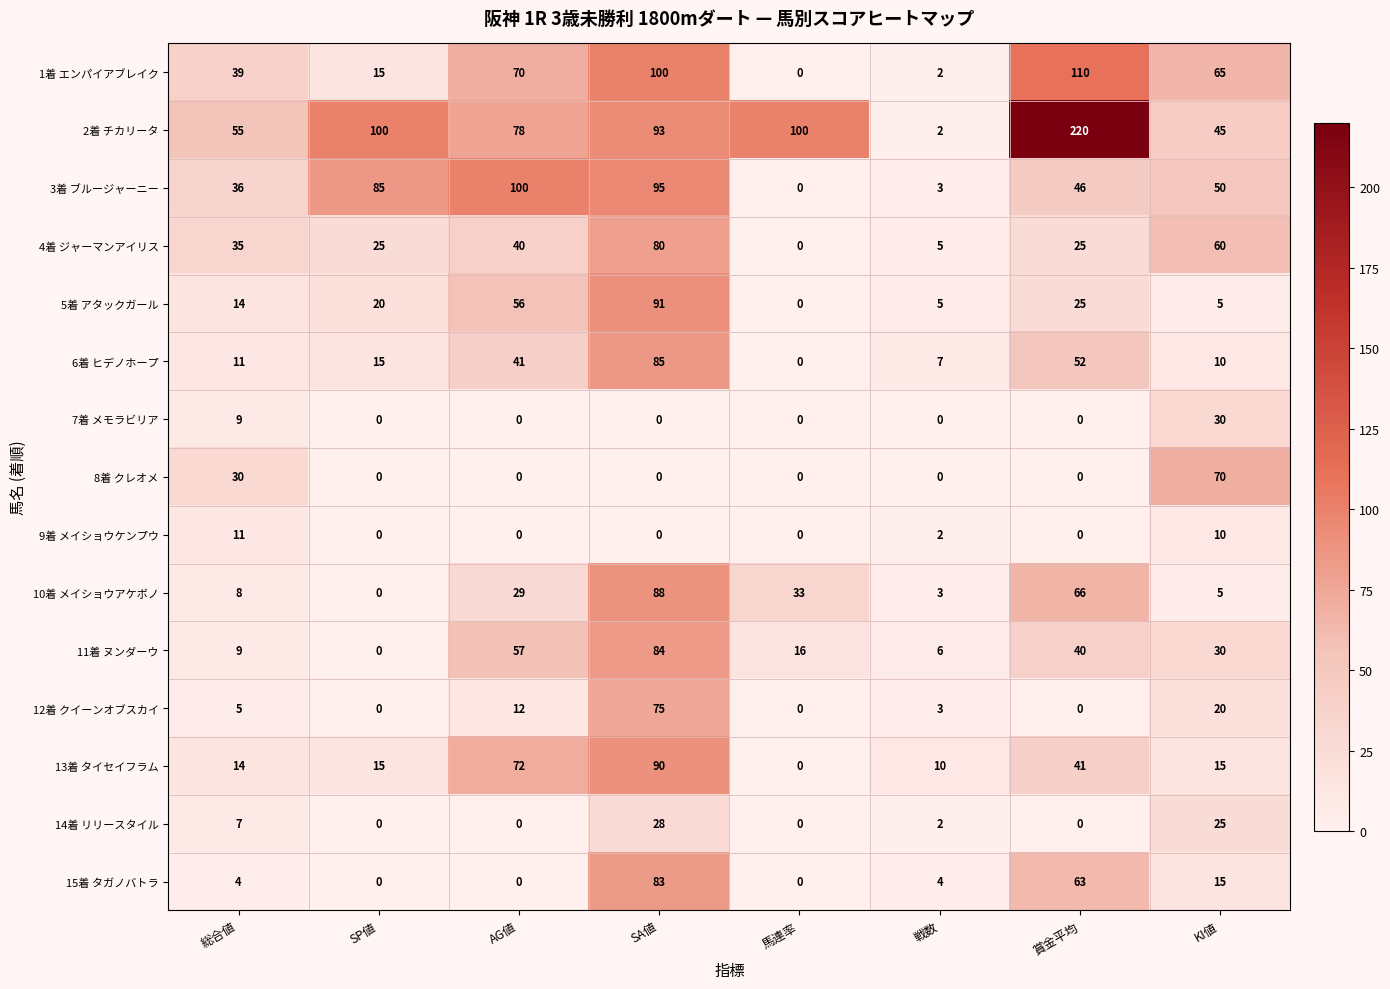

What is the difference between the maximum and second lowest values in the 6着 ヒデノホープ series?

78